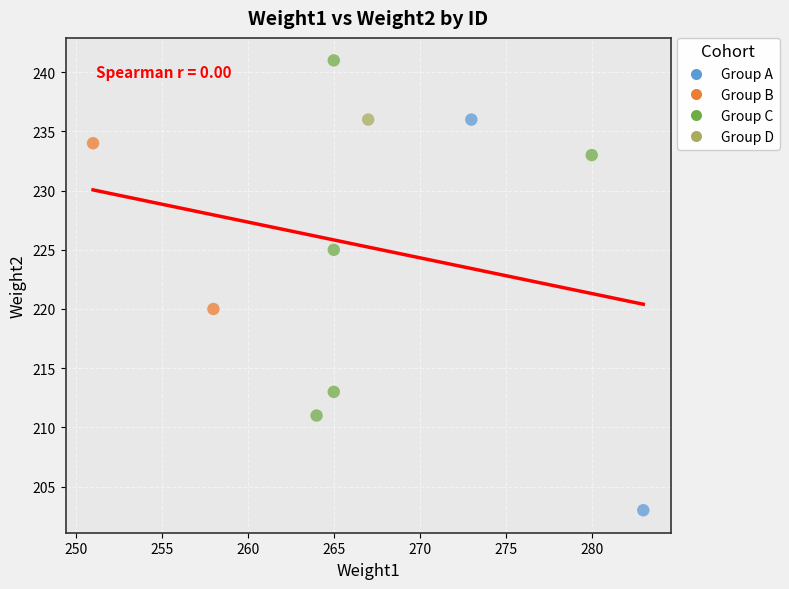

What is the range of Y values (max minus min)?

38